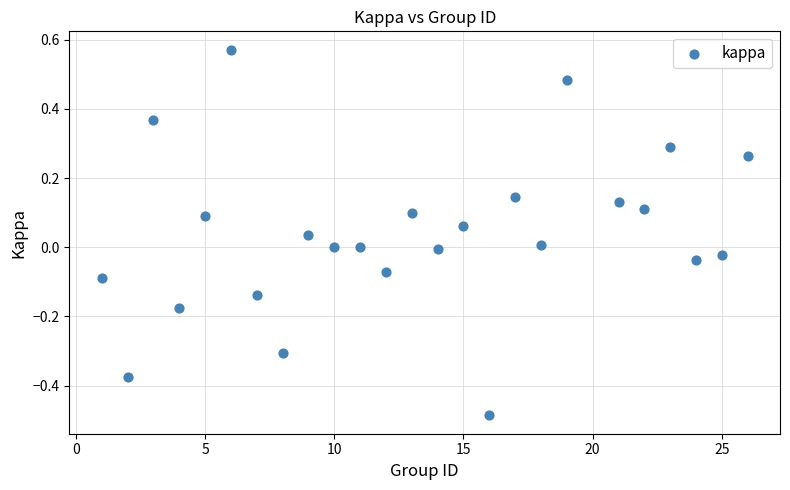

What is the range of X values (max minus min)?

25.0